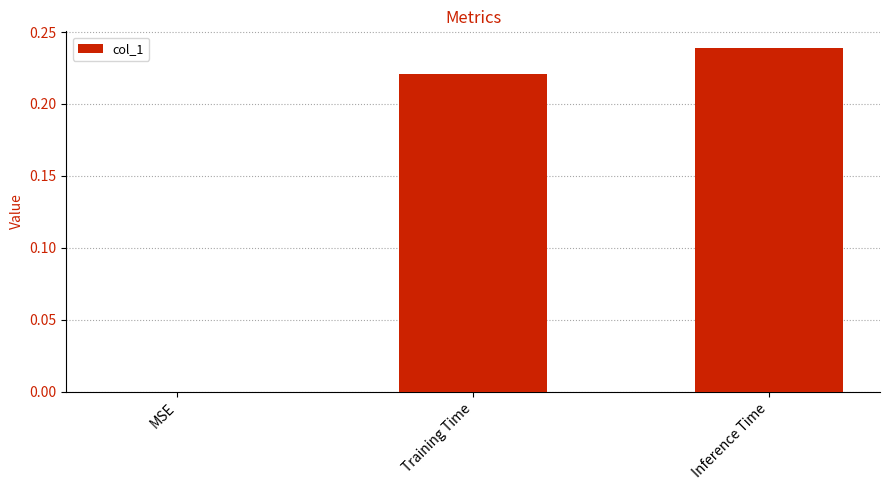

At which category does the chart reach its peak across all series?

Inference Time